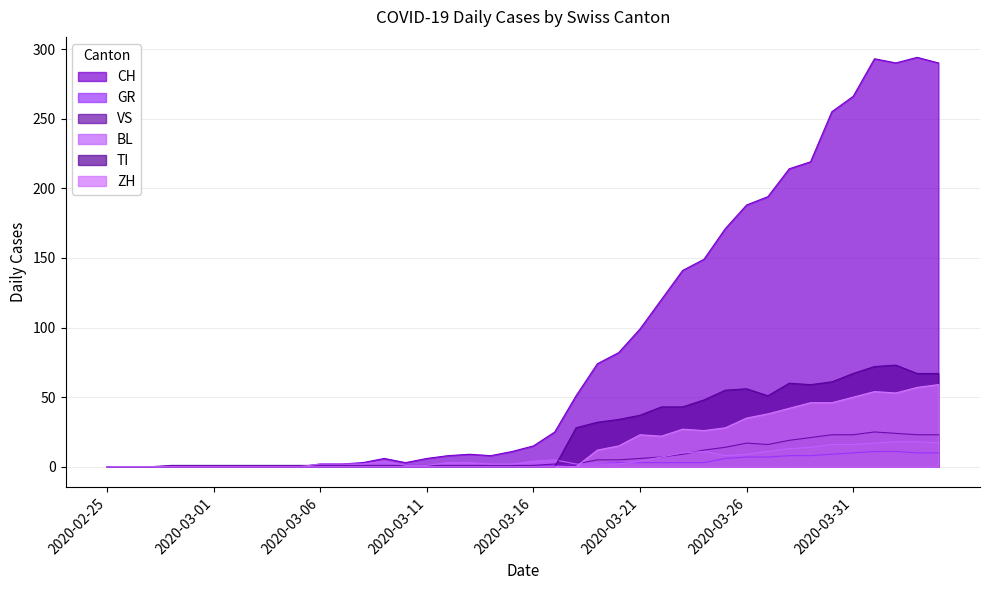

List the labels in order of GR value, smallest first.

2020-02-25, 2020-02-26, 2020-02-27, 2020-02-28, 2020-02-29, 2020-03-01, 2020-03-02, 2020-03-03, 2020-03-04, 2020-03-05, 2020-03-06, 2020-03-07, 2020-03-08, 2020-03-09, 2020-03-10, 2020-03-11, 2020-03-12, 2020-03-13, 2020-03-14, 2020-03-15, 2020-03-16, 2020-03-17, 2020-03-18, 2020-03-19, 2020-03-20, 2020-03-21, 2020-03-22, 2020-03-23, 2020-03-24, 2020-03-25, 2020-03-26, 2020-03-27, 2020-03-28, 2020-03-29, 2020-03-30, 2020-03-31, 2020-04-03, 2020-04-04, 2020-04-01, 2020-04-02